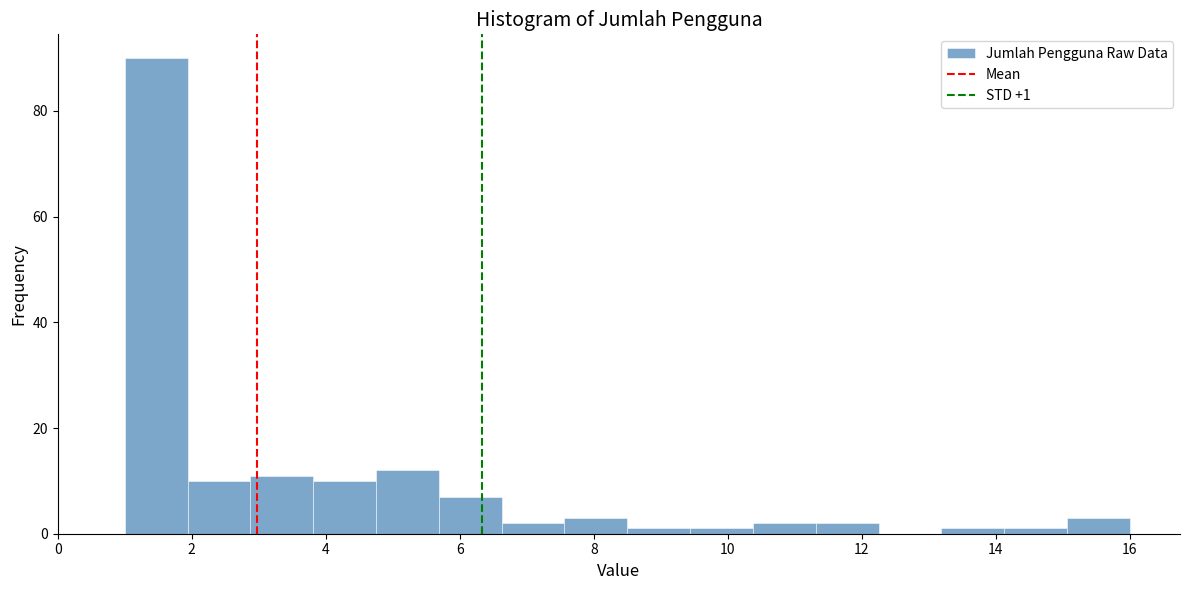

Over which range of the x-axis is the bar tallest?

1.0 to 2.0